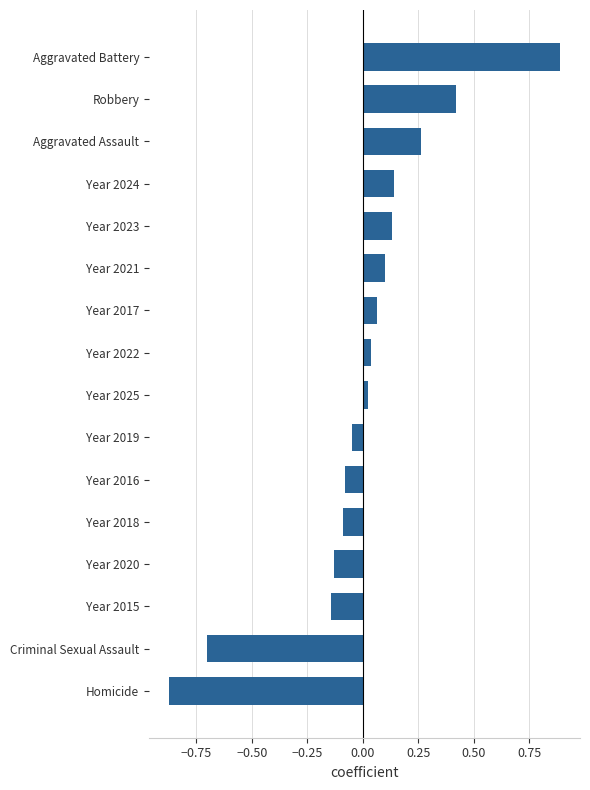

Which category has the lowest value across all series?

Homicide